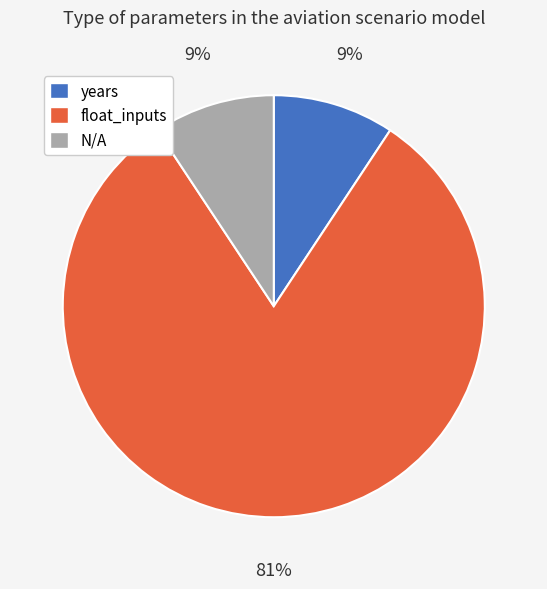

Count the number of slices in the pie.

3